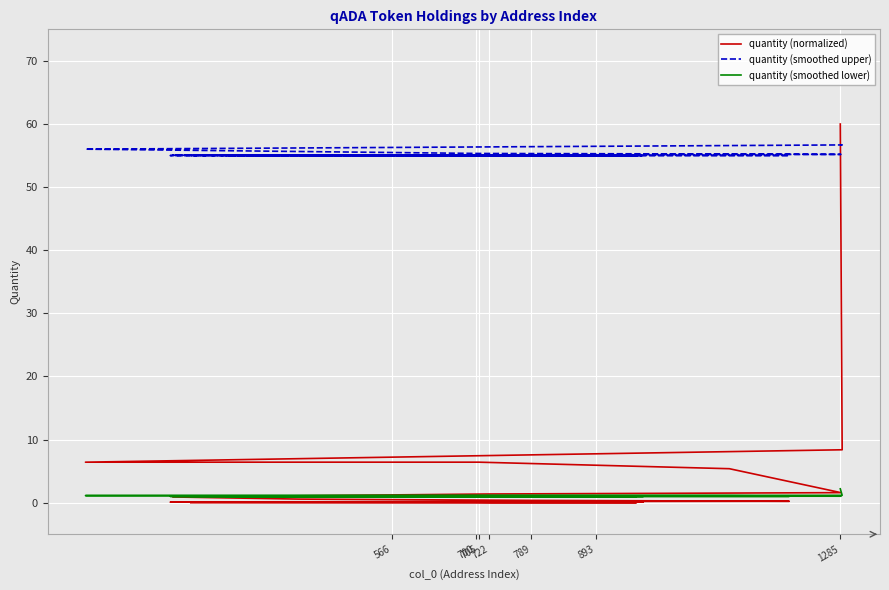

Reading left to right, what are all the values shown in this chart?

quantity (normalized): 60.0	8.4	6.4	6.4	5.4	1.6	1.4	0.9	0.6	0.4	0.2	0.1	0.1	0.1	0.1	0.0	0.0	0.0	0.0	0.0
quantity (smoothed upper): 56.7	56.7	56.0	55.3	55.2	55.2	55.1	55.1	55.0	55.0	55.0	55.0	55.0	55.0	55.0	55.0	55.0	55.0	55.0	55.0
quantity (smoothed lower): 2.2	1.2	1.1	1.1	1.1	1.0	1.0	1.0	1.0	1.0	1.0	1.0	1.0	1.0	1.0	1.0	1.0	1.0	1.0	1.0